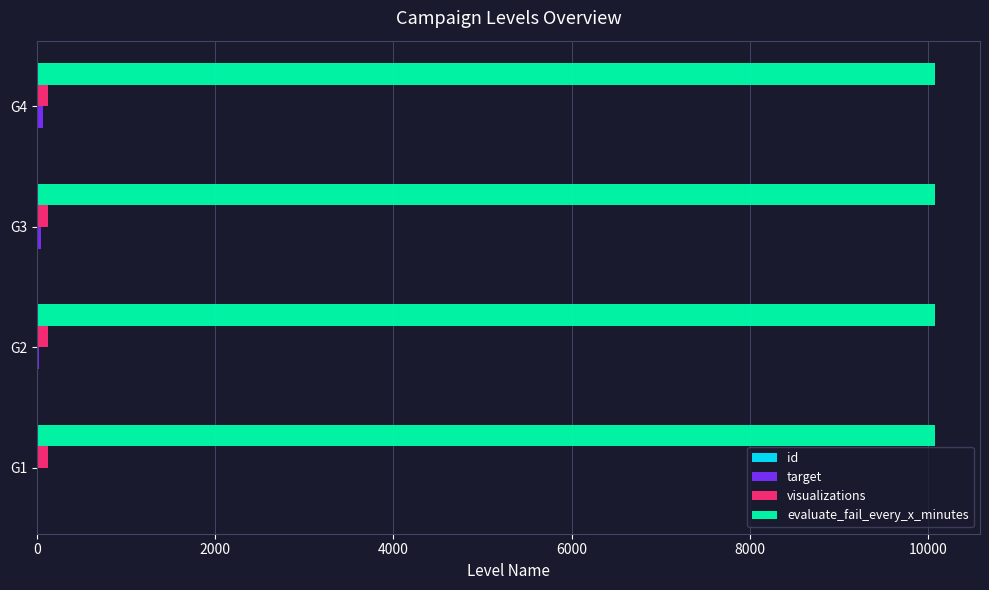

The value of evaluate_fail_every_x_minutes at G4 is 2450. True or false?

False